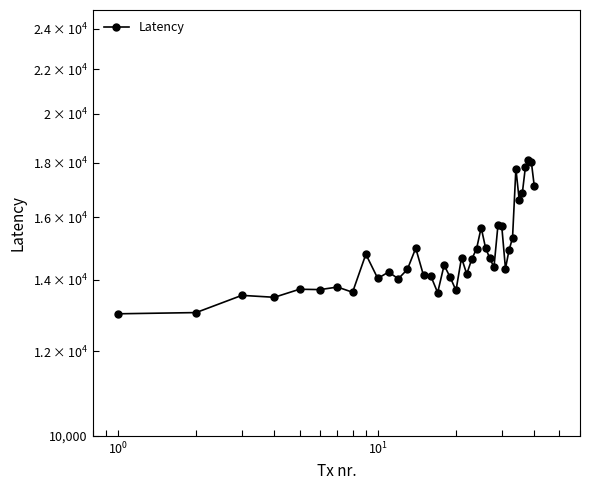

How many interior local peaks (higher than both neighbors) does the data have?

12